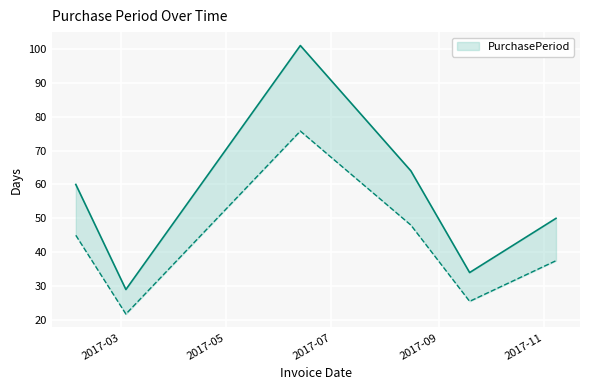

Reading right to left, transcribe all the data shown in this chart.

50	34	64	101	29	60